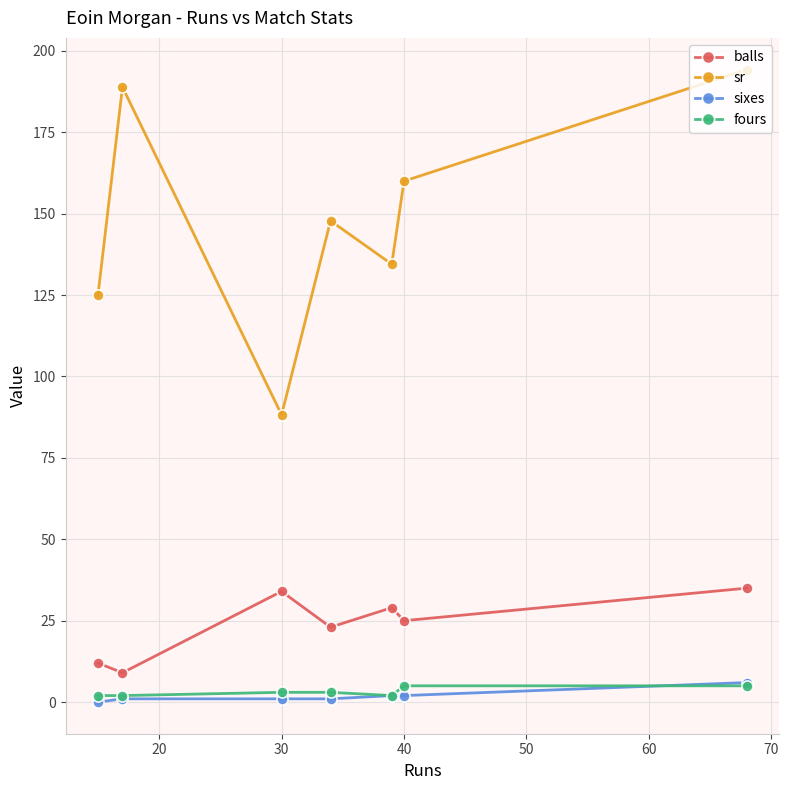

What is the difference between the maximum and minimum values in the balls series?

26.0